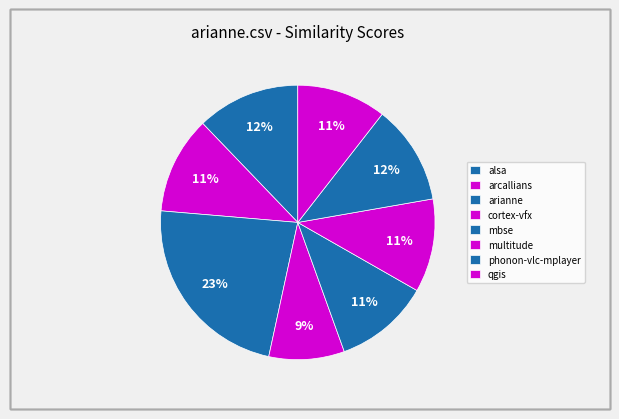

To the nearest percent, what is the difference between the largest and smallest slice percentages?

14%